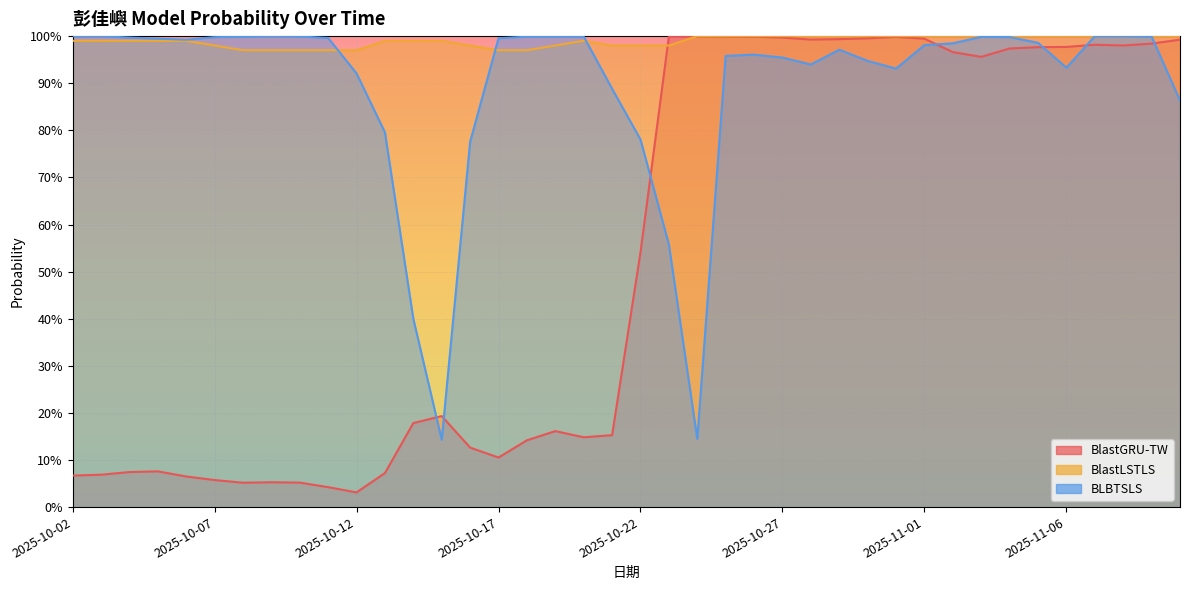

The value of BLBTSLS at 2025-10-23 is 0.6. True or false?

True